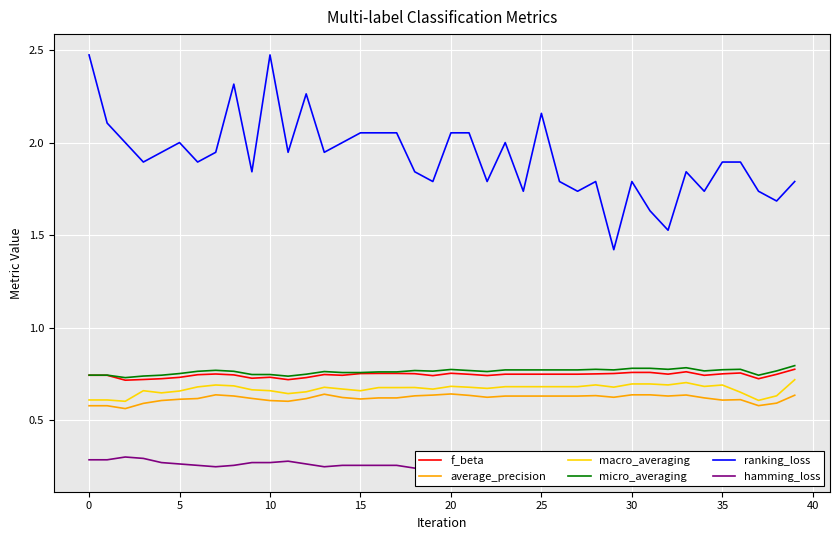

At how many categories does at least one series exceed 1?

40